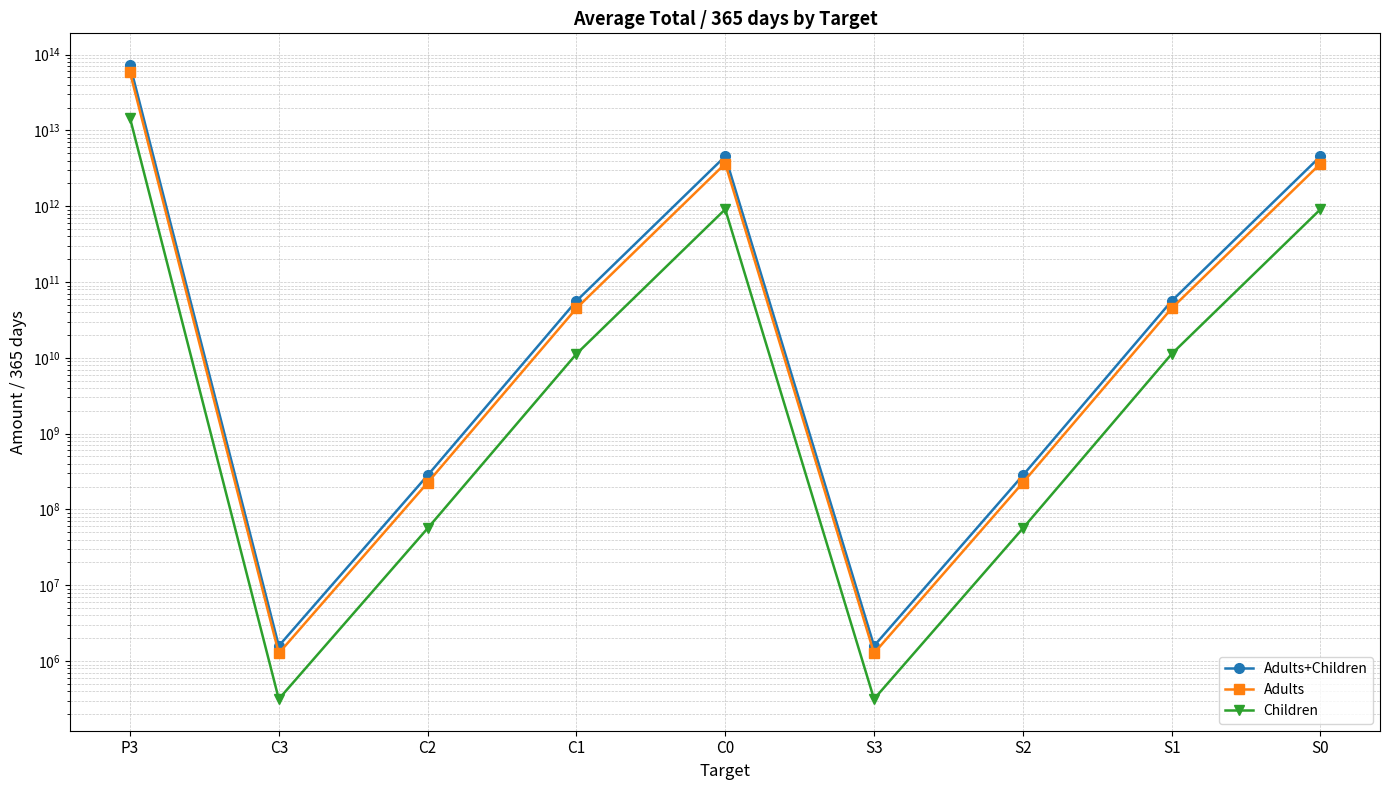

Is the value of Adults+Children at C2 greater than the value of Children at P3?

No